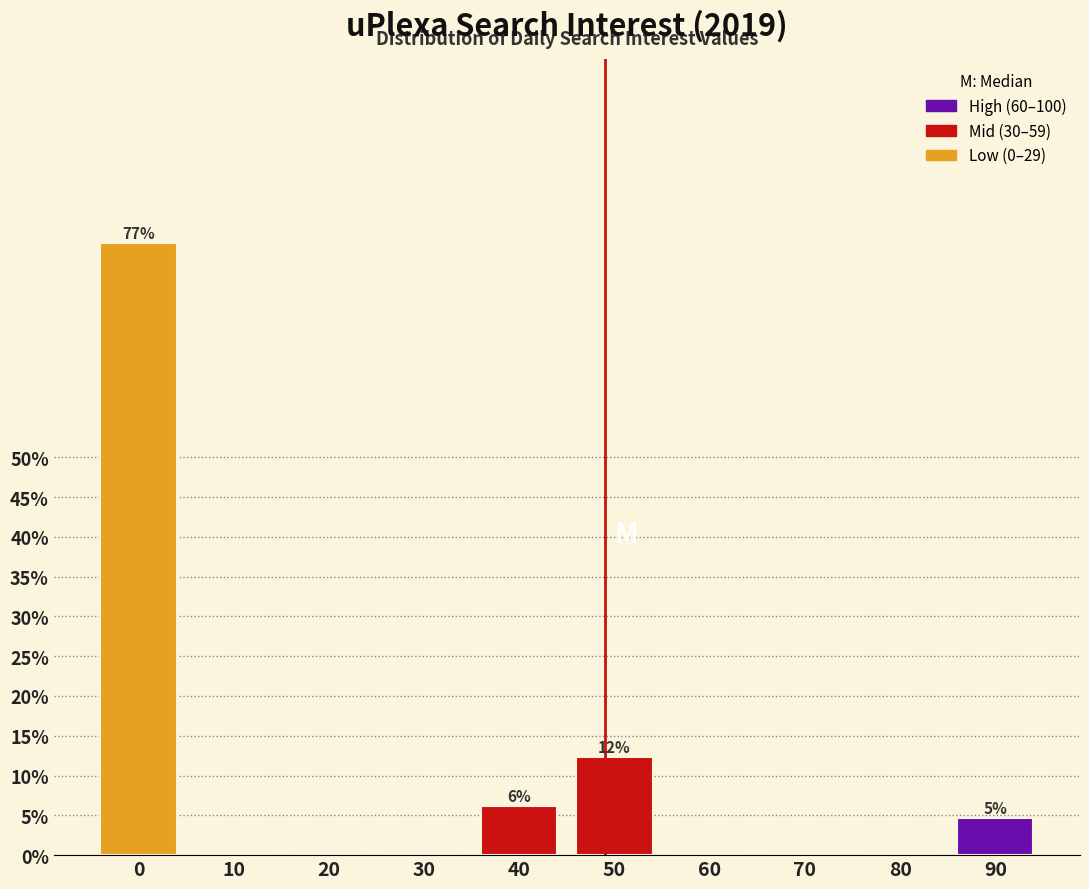

Reading right to left, extract all data points from this chart.

90=4.6	80=0.0	70=0.0	60=0.0	50=12.3	40=6.2	30=0.0	20=0.0	10=0.0	0=76.9